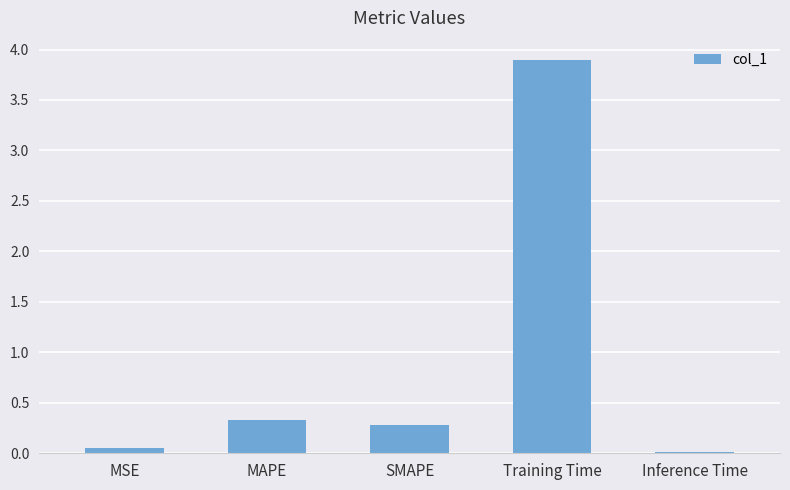

Is it true that the value at Training Time is 1.9?

False